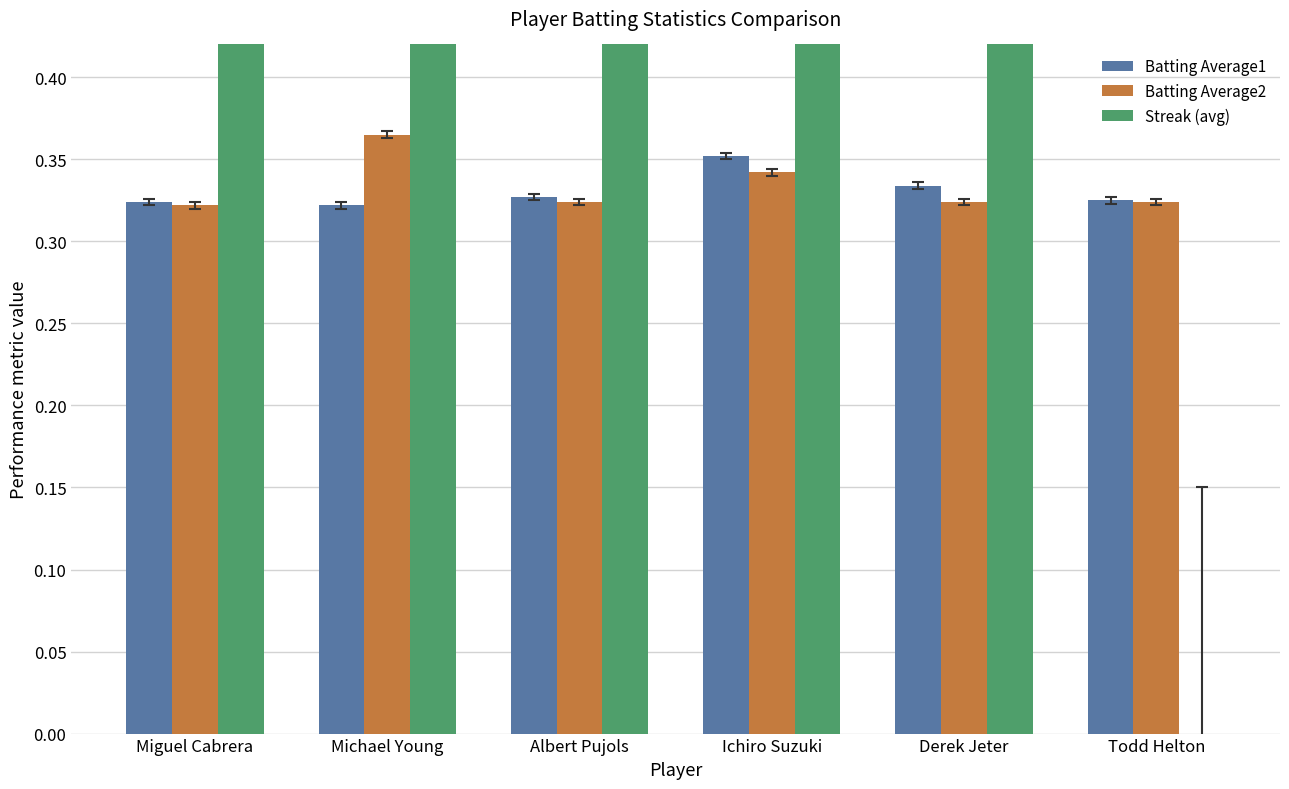

Reading left to right, list all the values displayed in this chart.

Batting Average1: Miguel Cabrera=0.3	Michael Young=0.3	Albert Pujols=0.3	Ichiro Suzuki=0.4	Derek Jeter=0.3	Todd Helton=0.3
Batting Average2: Miguel Cabrera=0.3	Michael Young=0.4	Albert Pujols=0.3	Ichiro Suzuki=0.3	Derek Jeter=0.3	Todd Helton=0.3
Streak (avg): Miguel Cabrera=3.6	Michael Young=1.8	Albert Pujols=1.0	Ichiro Suzuki=3.2	Derek Jeter=2.7	Todd Helton=0.0